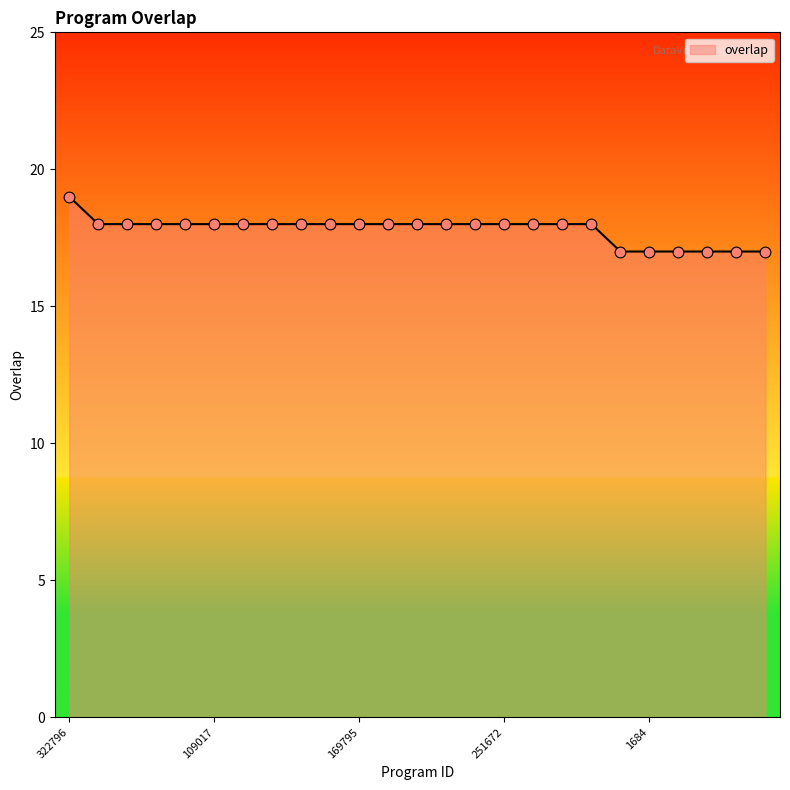

What is the minimum value shown in the chart?

17